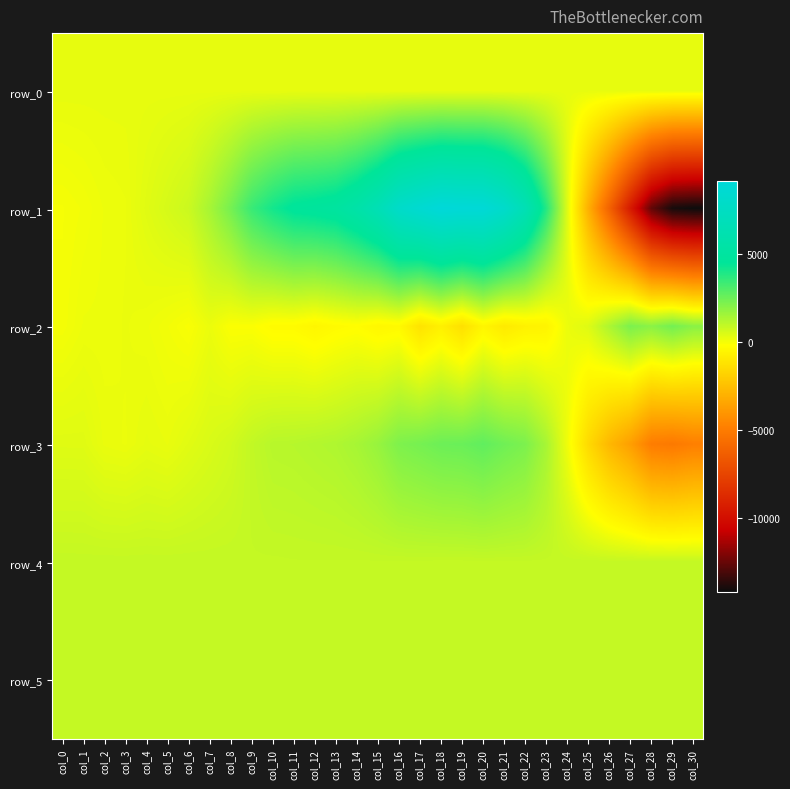

True or false: row_0 has a value of 260.8 at col_15.

True